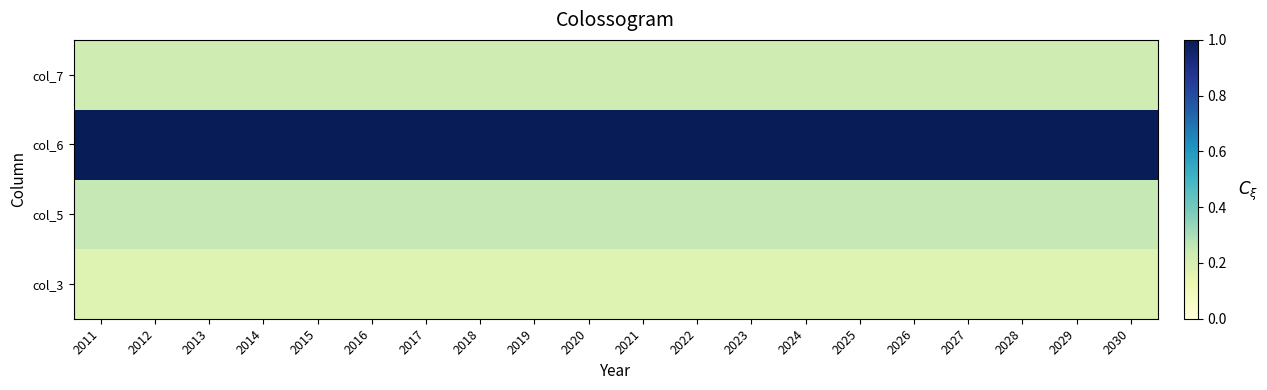

What is the difference between the highest and lowest values at 2027?

0.8